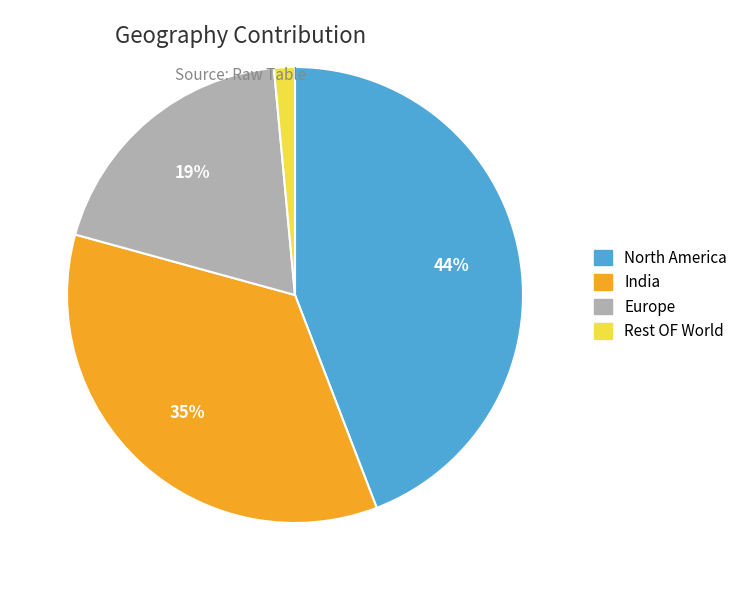

To the nearest percent, what is the average slice percentage?

25%